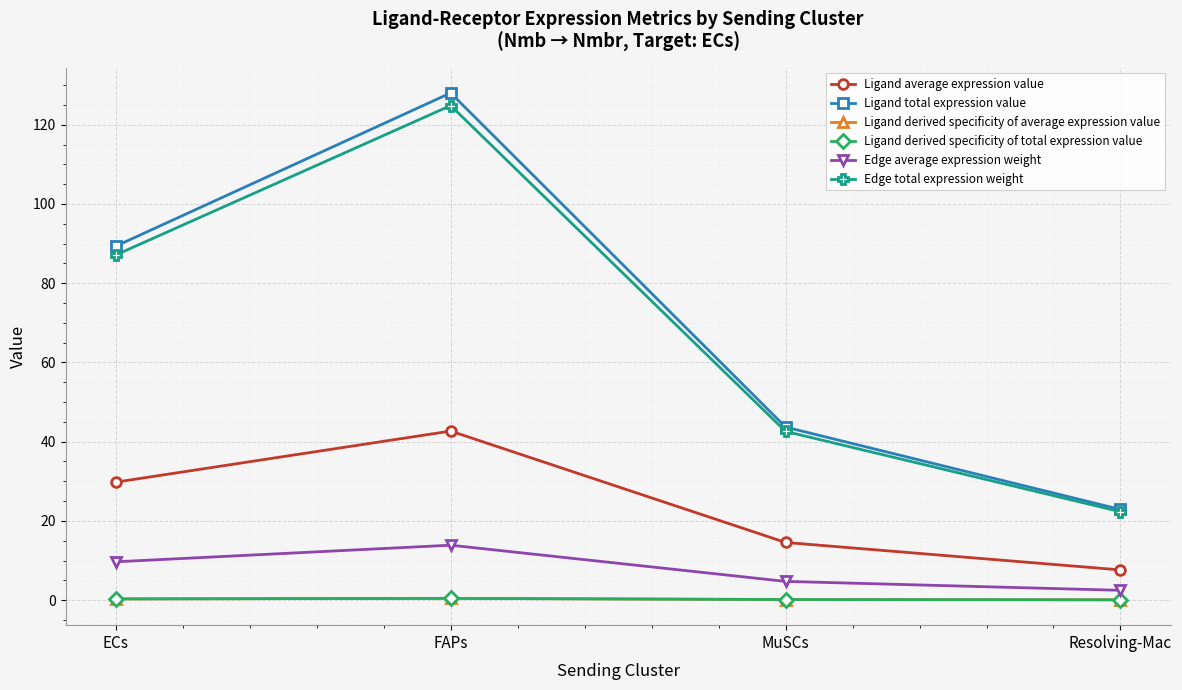

Is this an area chart (filled region under the line)?

No